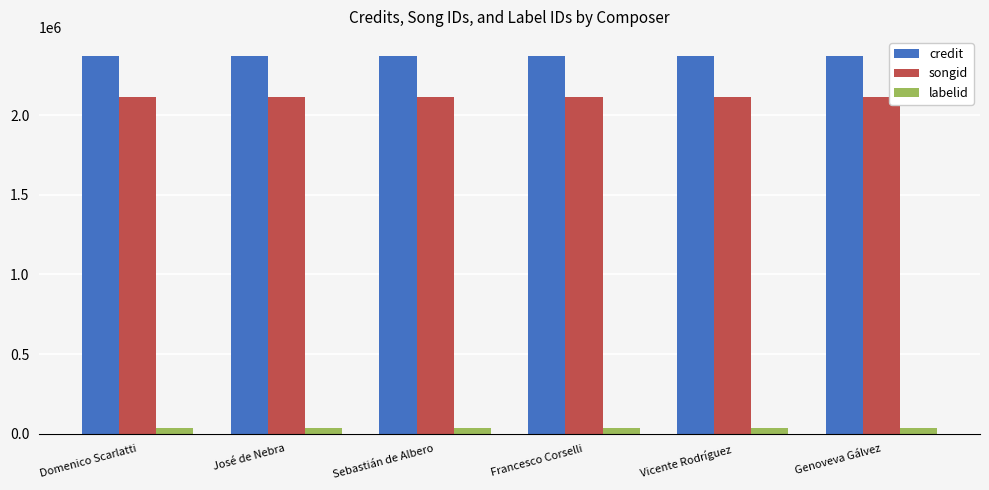

List the series in order of their peak value, lowest first.

labelid, songid, credit